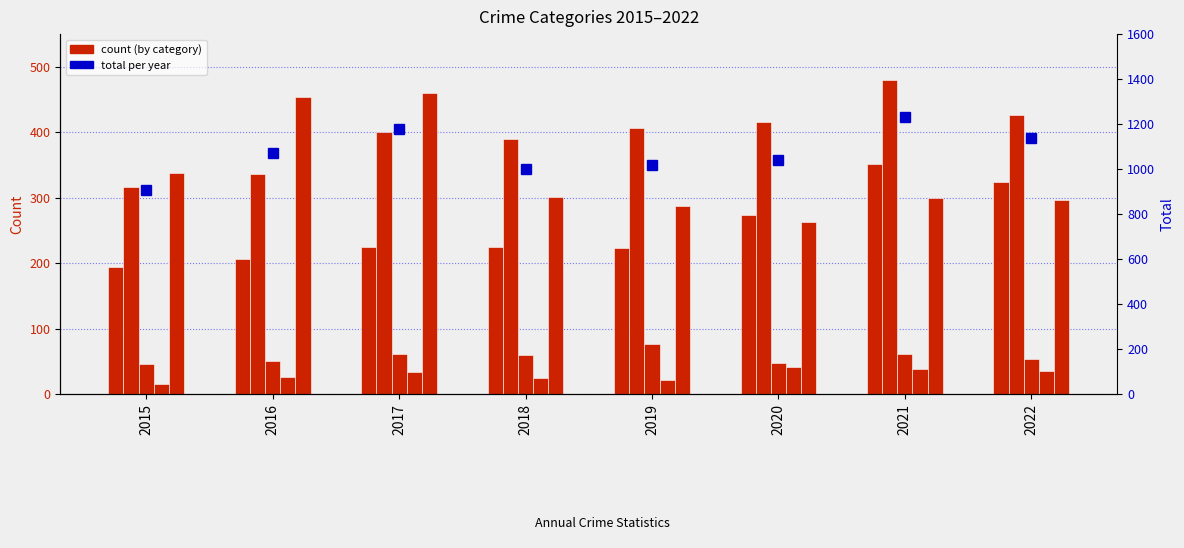

Which category has the lowest value in the Aggravated Battery series?

2015